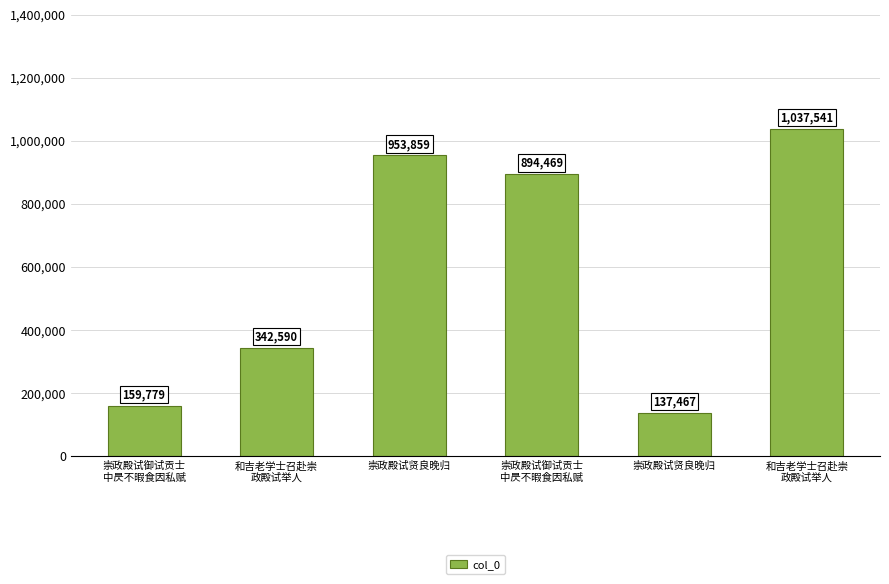

What is the average value?

587618